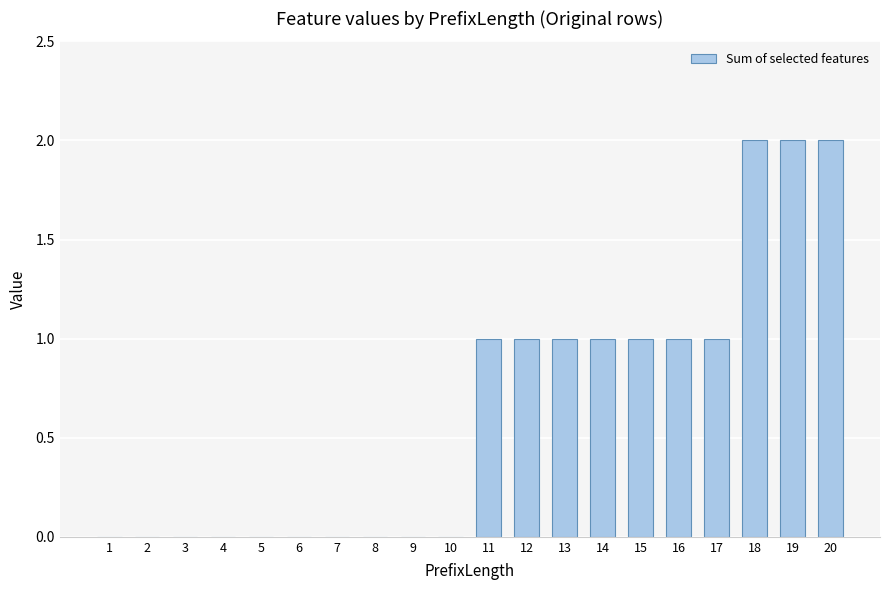

Are the bars horizontal?

No